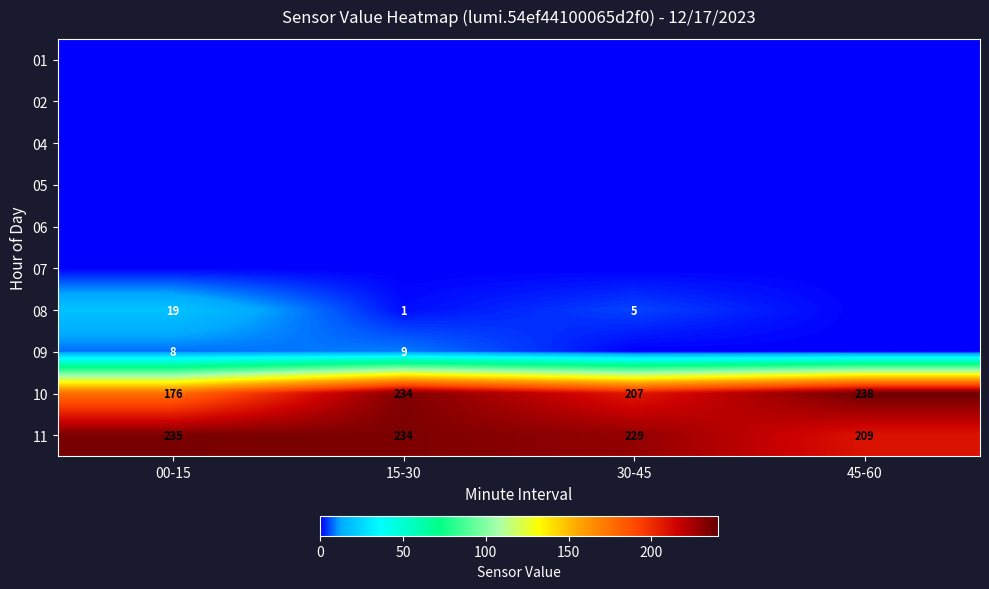

What is the sum of the 11 values at 00-15 and 45-60?

444